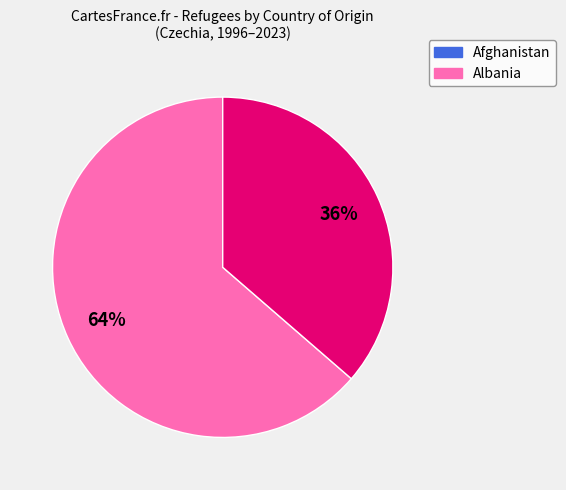

To the nearest percent, what is the average slice percentage?

50%